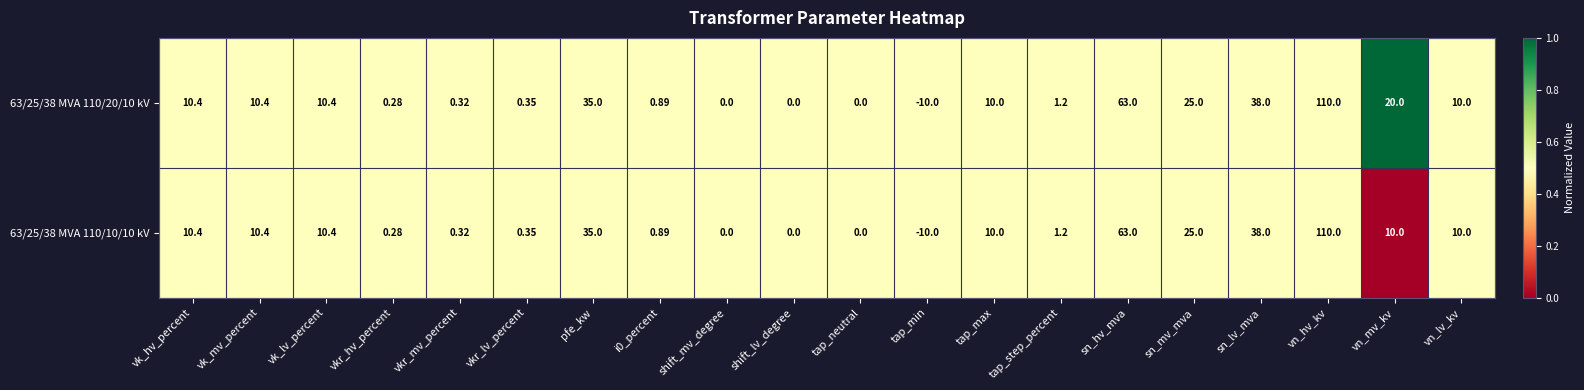

At which label does 63/25/38 MVA 110/20/10 kV reach its minimum?

tap_min